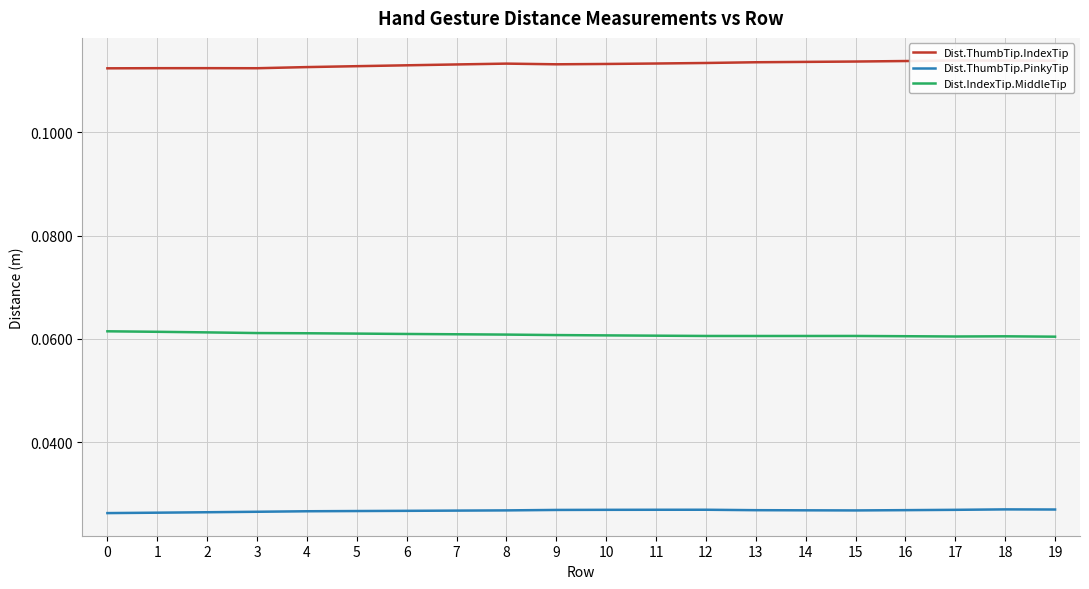

Which series changed the most between 2 and 4?

Dist.ThumbTip.IndexTip